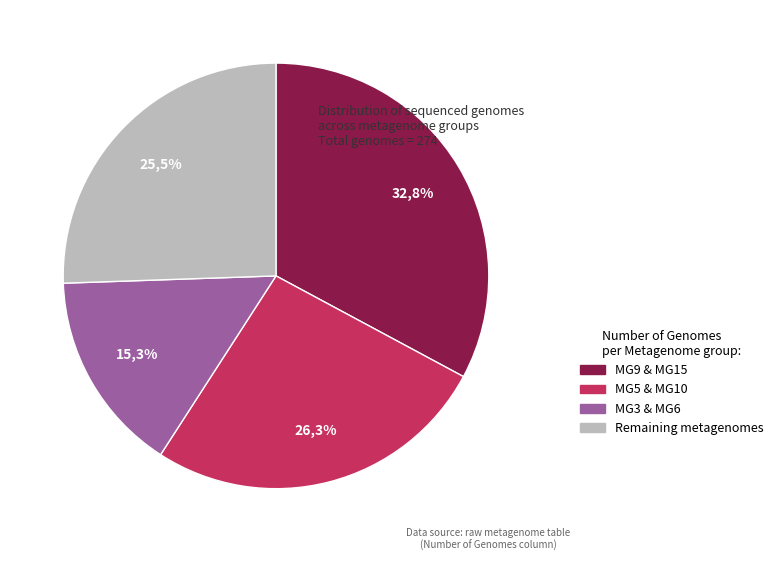

Combined, do MG8 and MG11 account for over 50%?

No